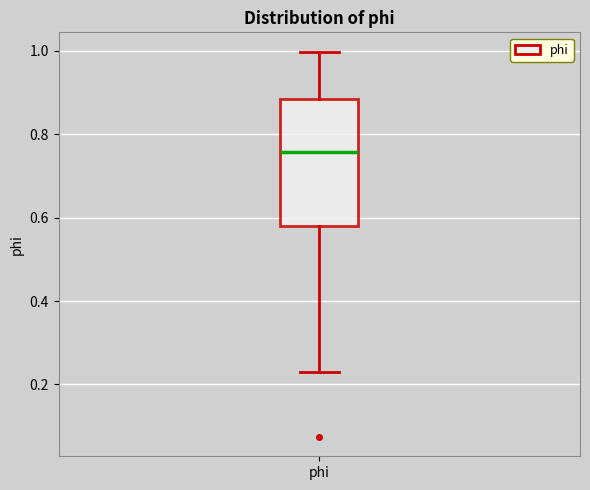

Transcribe this box plot: give where the median line is, the range the box spans, and where the two whiskers end, as read against the y-axis. The values are not printed on the chart, so give them approximately, as read against the axis.

median 0.76, box 0.58 to 0.88, whiskers 0.22 to 1.00